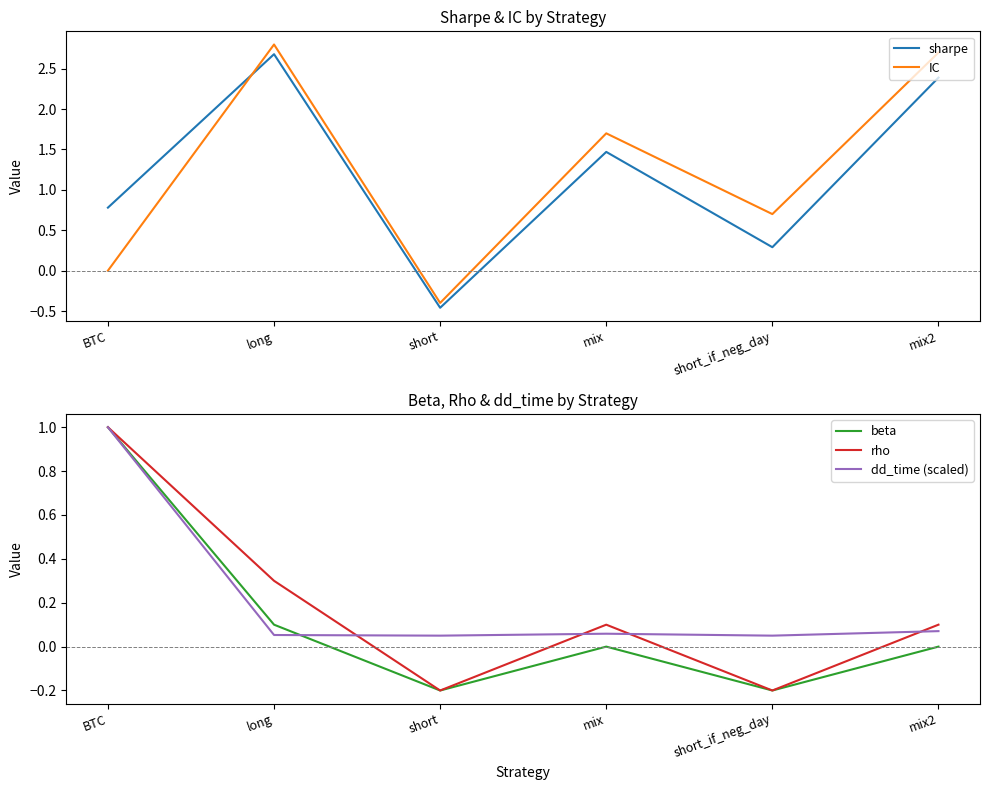

What is the approximate value of dd_time (scaled) at mix2?

0.1